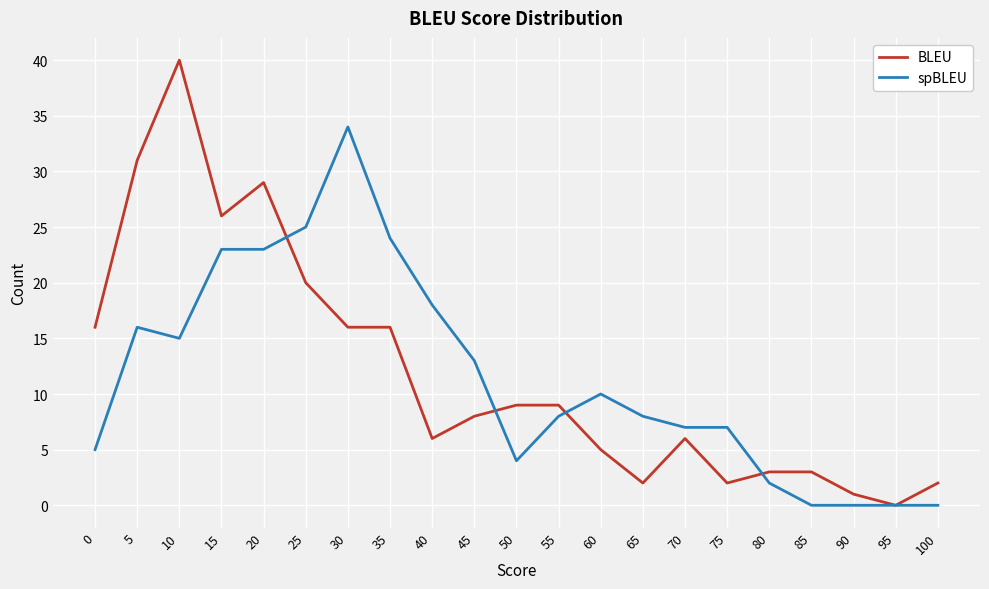

Between 50 and 65, which series saw the biggest shift?

BLEU